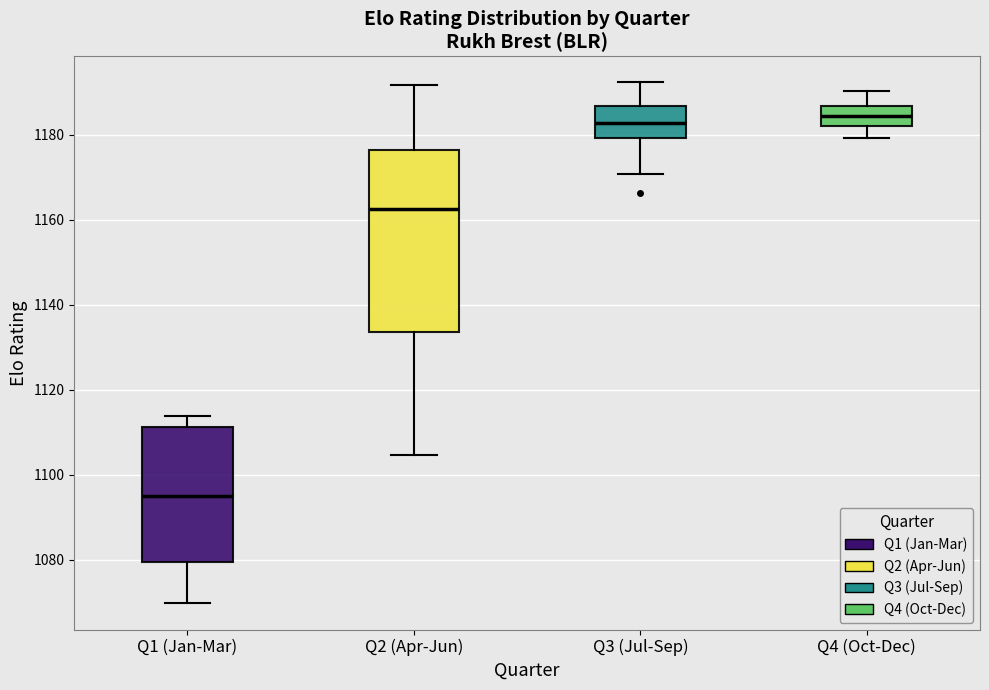

Where does the upper whisker of the box for Q4 (Oct-Dec) end on the y-axis? The values are not printed on the chart, so give them approximately, as read against the axis.

1190